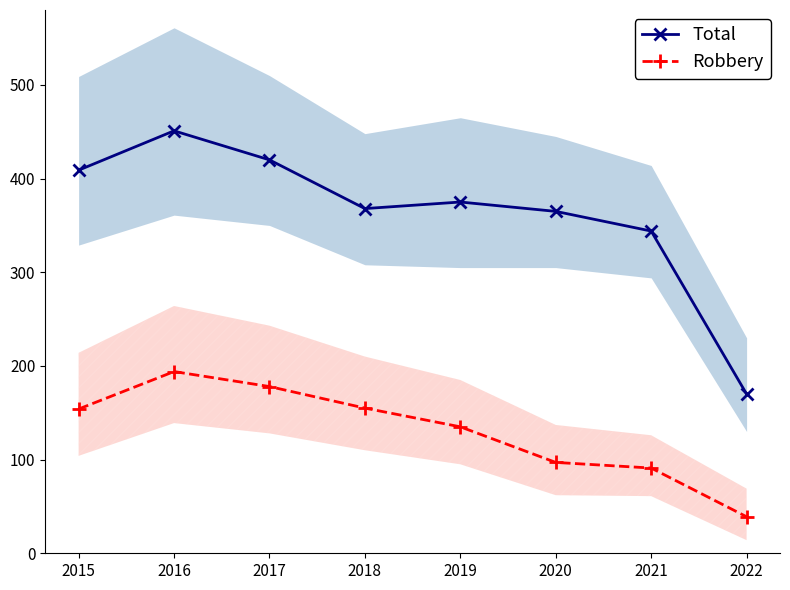

How many lines are shown in the chart?

2